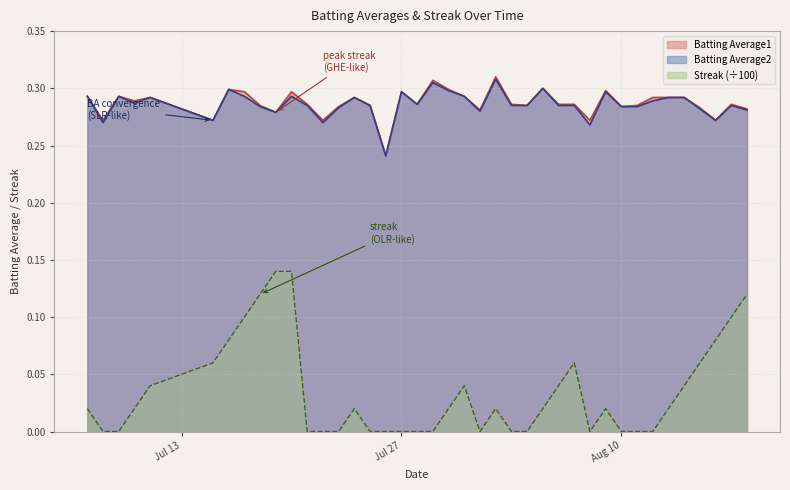

True or false: Streak (÷100) and Batting Average2 intersect in this chart.

False